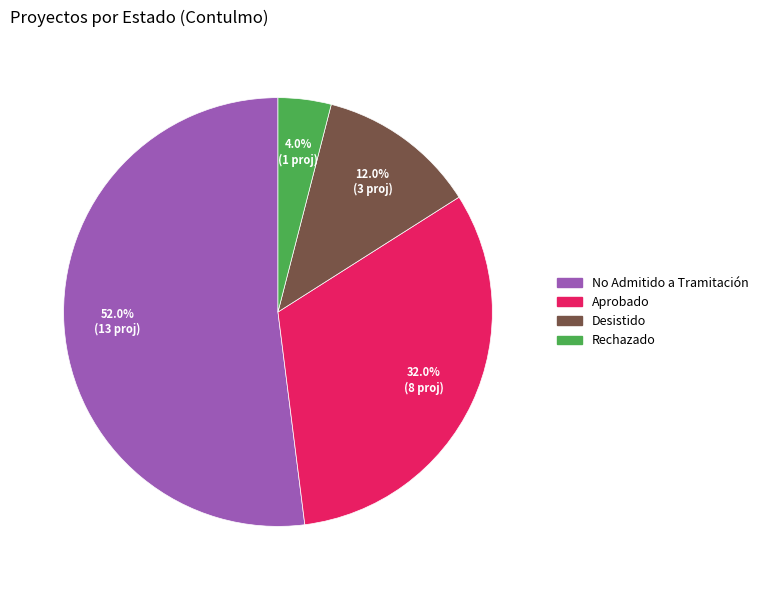

What is the smallest slice in the pie chart?

Rechazado